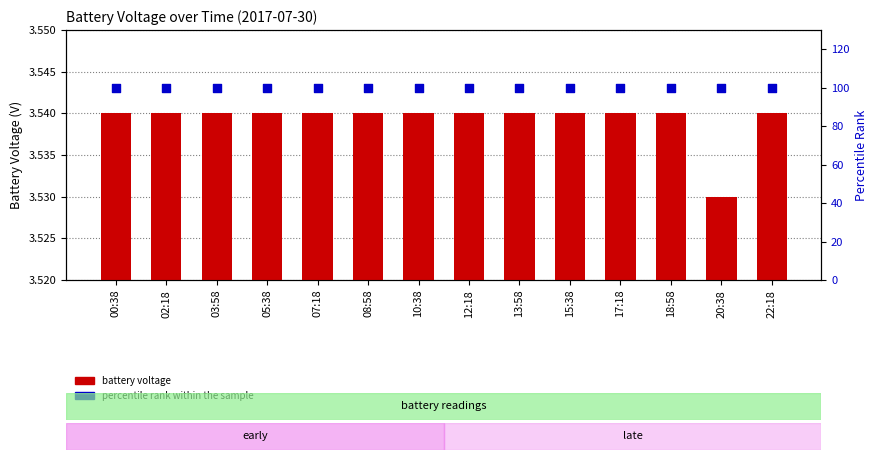

Which series contains the highest Y value?

percentile rank within the sample